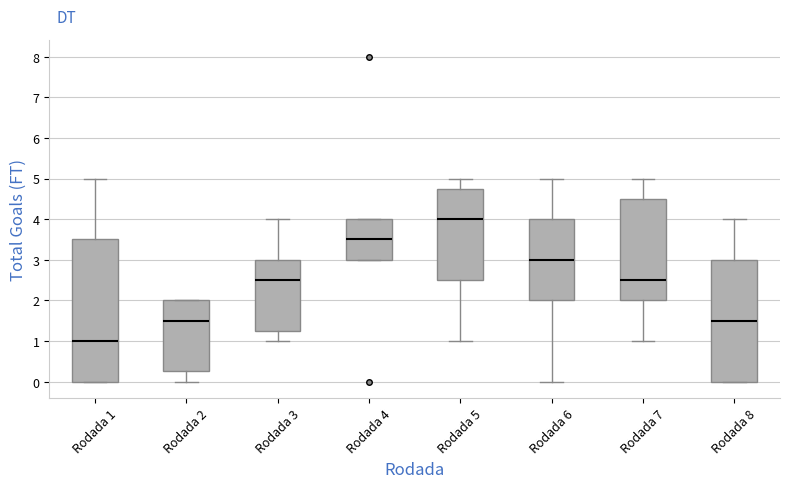

Which box is the tallest, from its lower edge to its upper edge?

Rodada 1